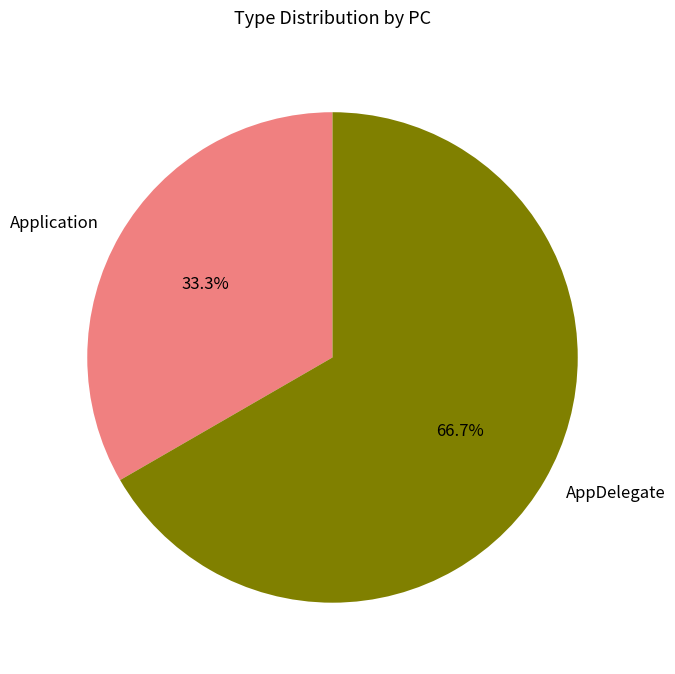

Is the sum of Application and AppDelegate greater than half?

Yes